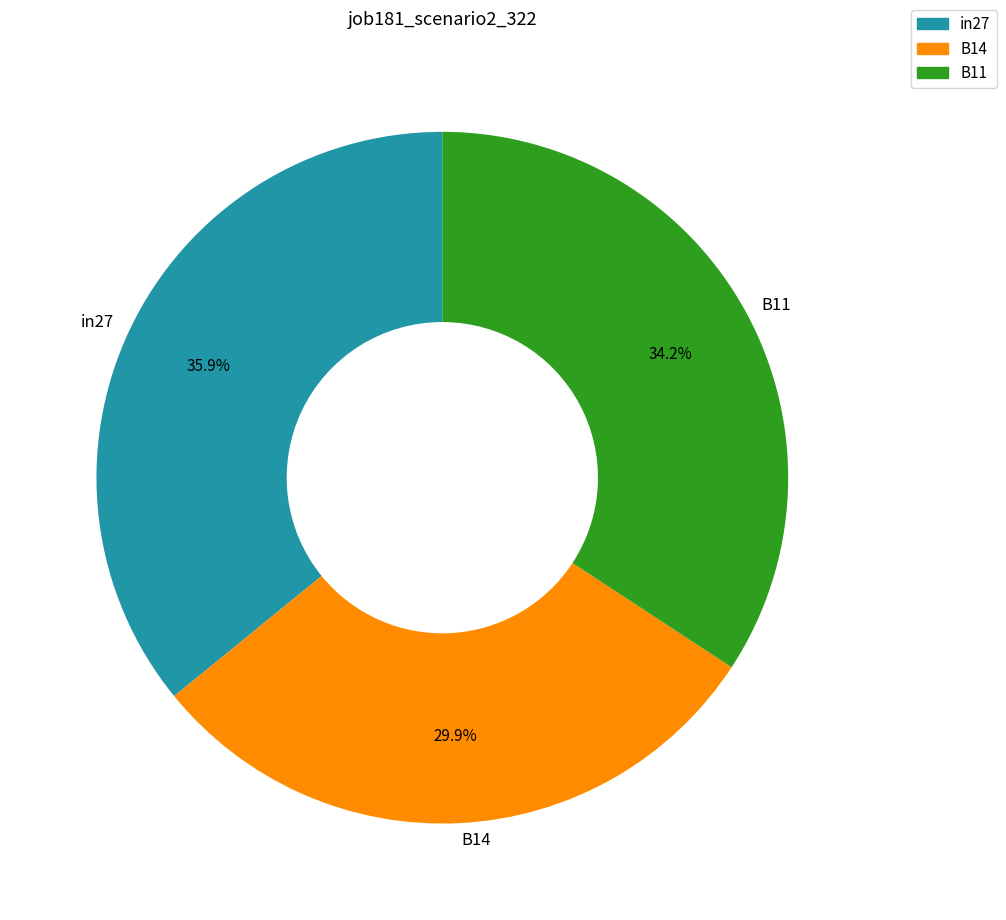

Is there any slice that represents more than half of the pie?

No